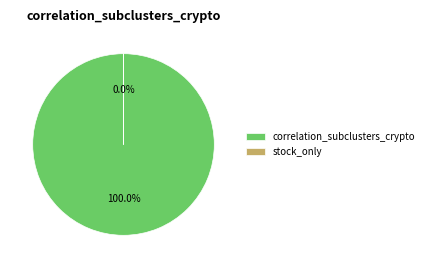

Is there any slice that represents more than half of the pie?

Yes